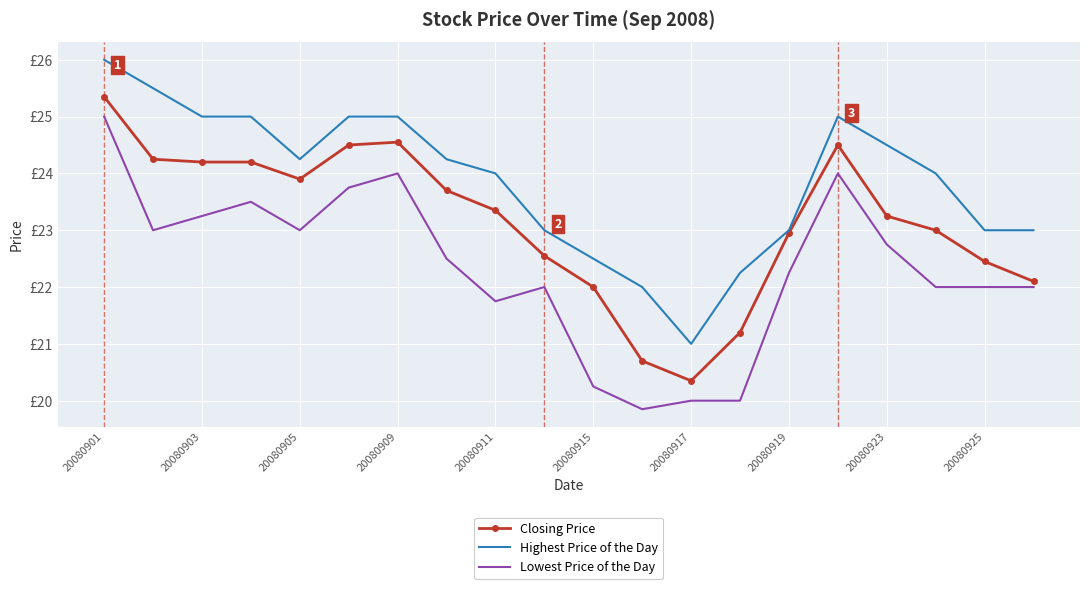

What are all the series names shown in the legend?

Closing Price, Highest Price of the Day, Lowest Price of the Day